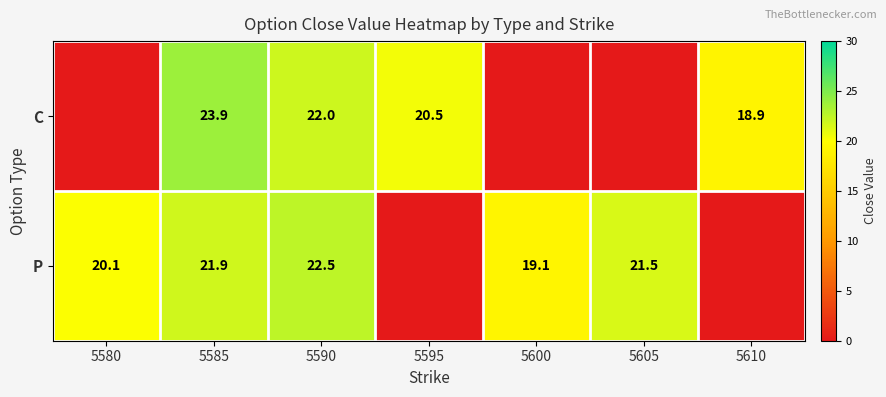

What is the total value across all series at 5585?

45.8